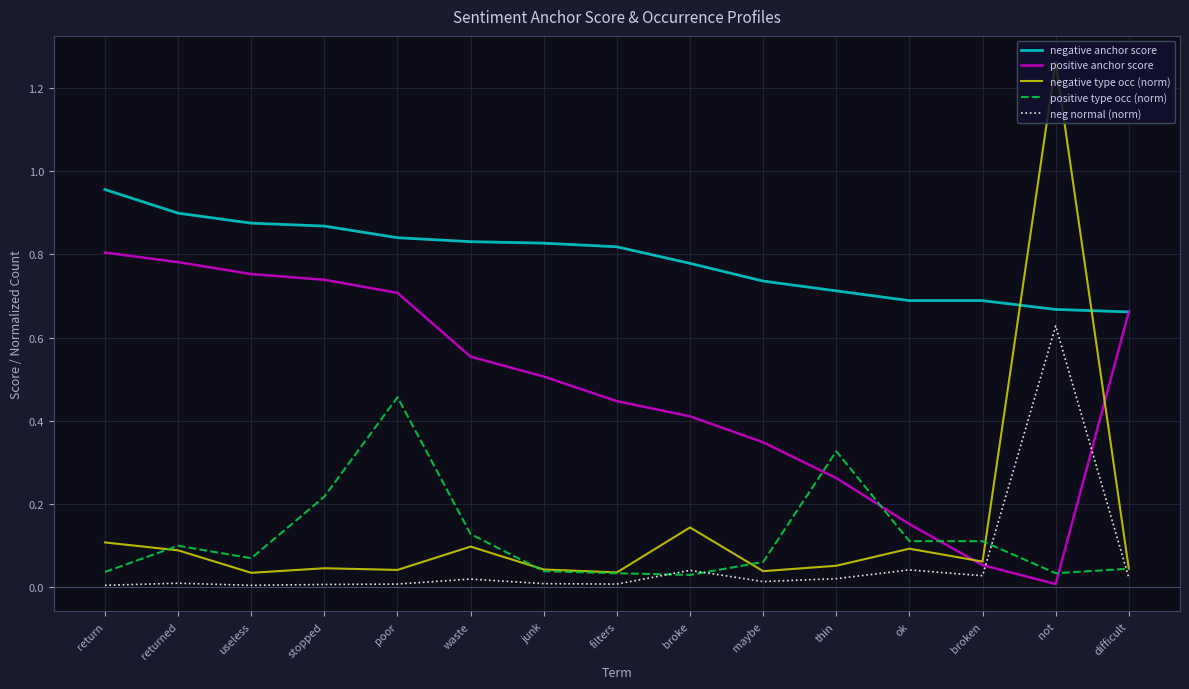

What is the difference between the maximum and second lowest values in the negative type occ (norm) series?

1.2